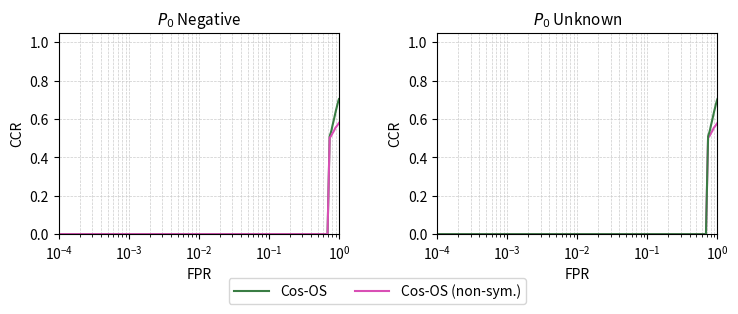

List the series in order of their peak value, lowest first.

Cos-OS (non-sym.), Cos-OS